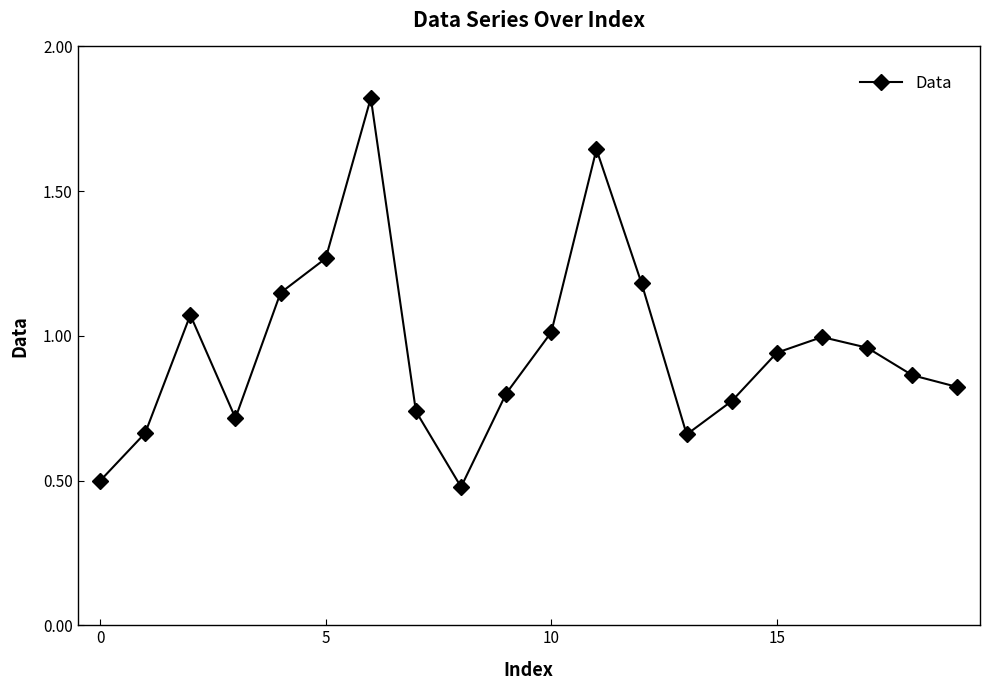

How many points are higher than both their immediate neighbors (excluding endpoints)?

4